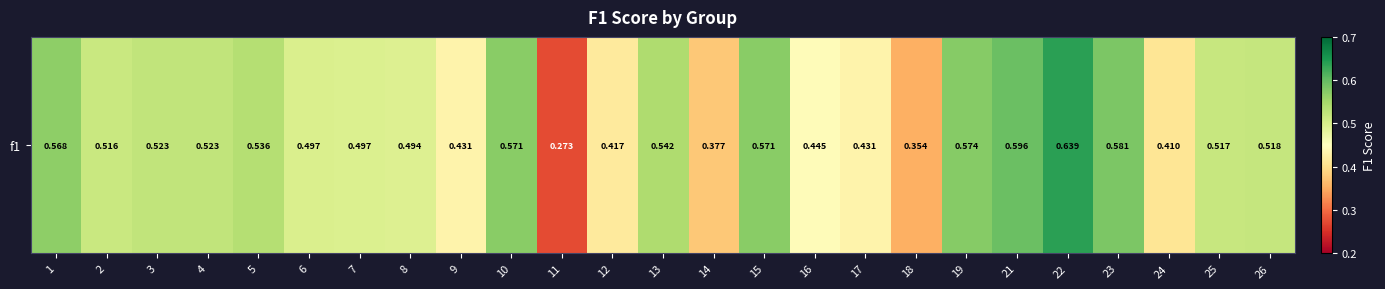

Count the values in the range 0 to 1.

25